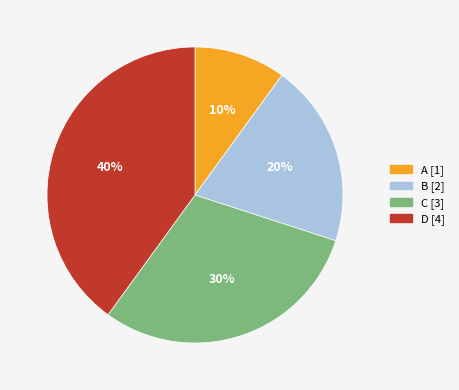

Which has a higher value, C or A?

C